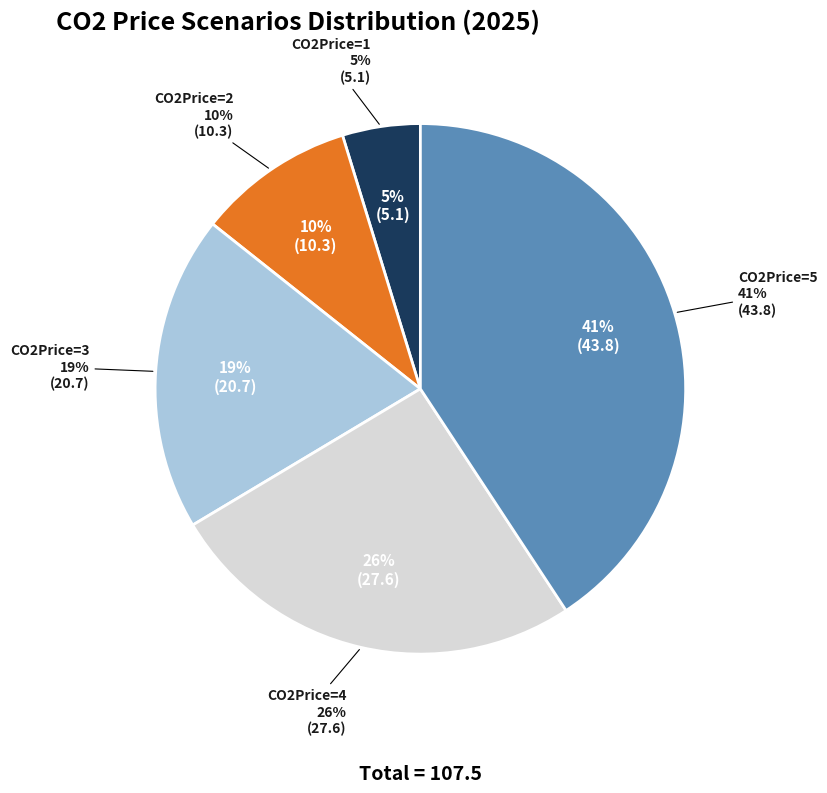

The CO2Price=3 slice represents 19% of the pie. True or false?

True